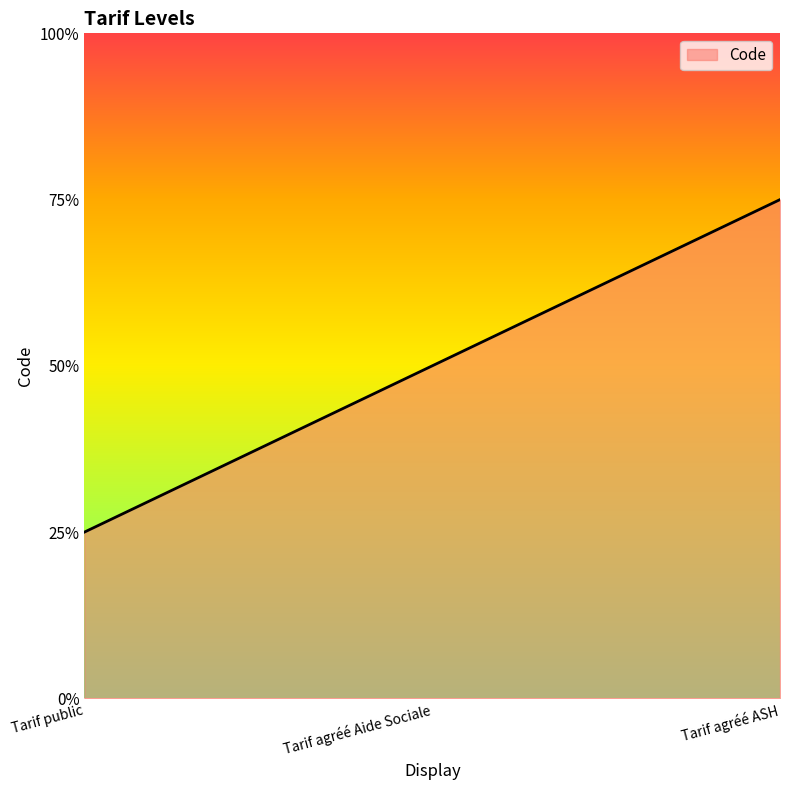

At which label is the value closest to 2?

Tarif agréé Aide Sociale